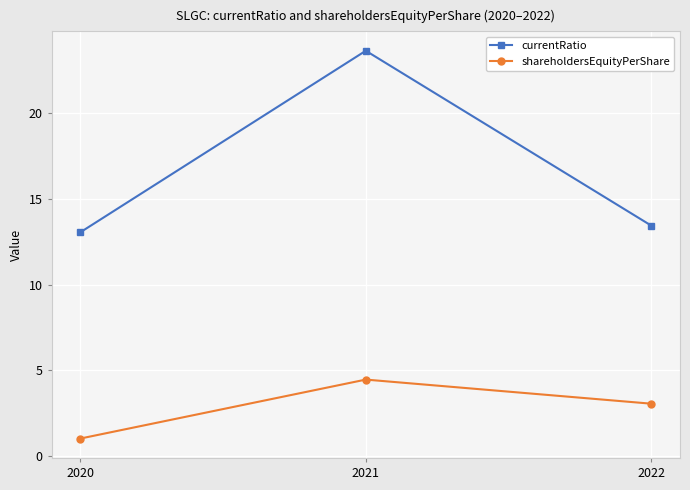

What is the value of the shareholdersEquityPerShare point at the 2nd from the left?

4.5